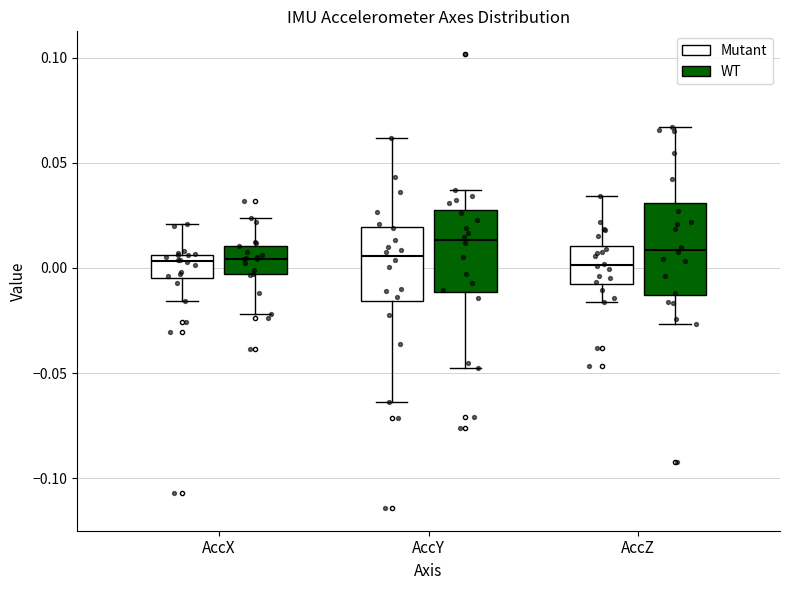

Reading left to right, transcribe this box plot: for each box, give where its median line is, the range the box spans, and where its two whiskers end, as read against the y-axis. The values are not printed on the chart, so give them approximately, as read against the axis.

AccX (Mutant): median 0.005 (just below the box's upper edge), box -0.005 to 0.005, whiskers -0.015 to 0.020
AccX (WT): median 0.005, box -0.005 to 0.010, whiskers -0.020 to 0.025
AccY (Mutant): median 0.005, box -0.015 to 0.020, whiskers -0.065 to 0.060
AccY (WT): median 0.015, box -0.010 to 0.025, whiskers -0.050 to 0.035
AccZ (Mutant): median 0.000, box -0.005 to 0.010, whiskers -0.015 to 0.035
AccZ (WT): median 0.010, box -0.015 to 0.030, whiskers -0.025 to 0.065